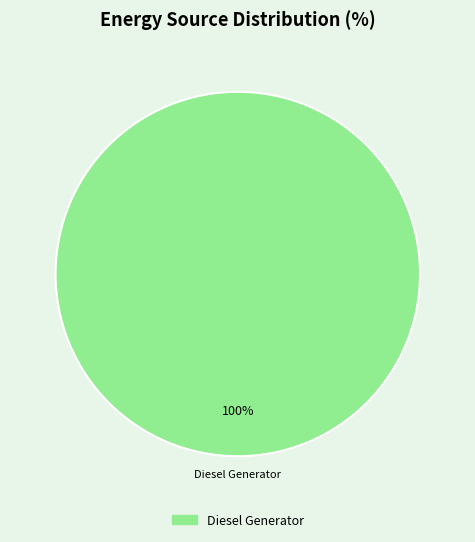

Does any single category account for the majority?

Yes